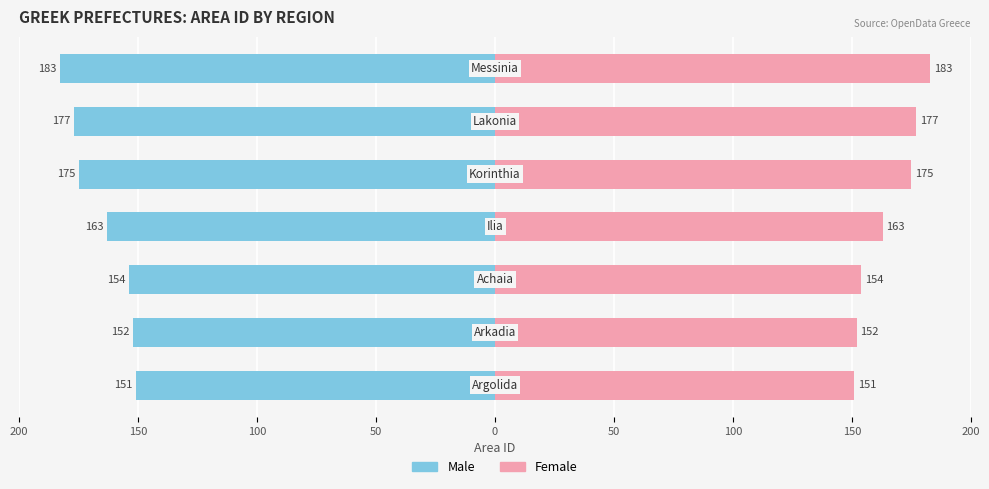

The Male series shows -152 at 150. True or false?

True